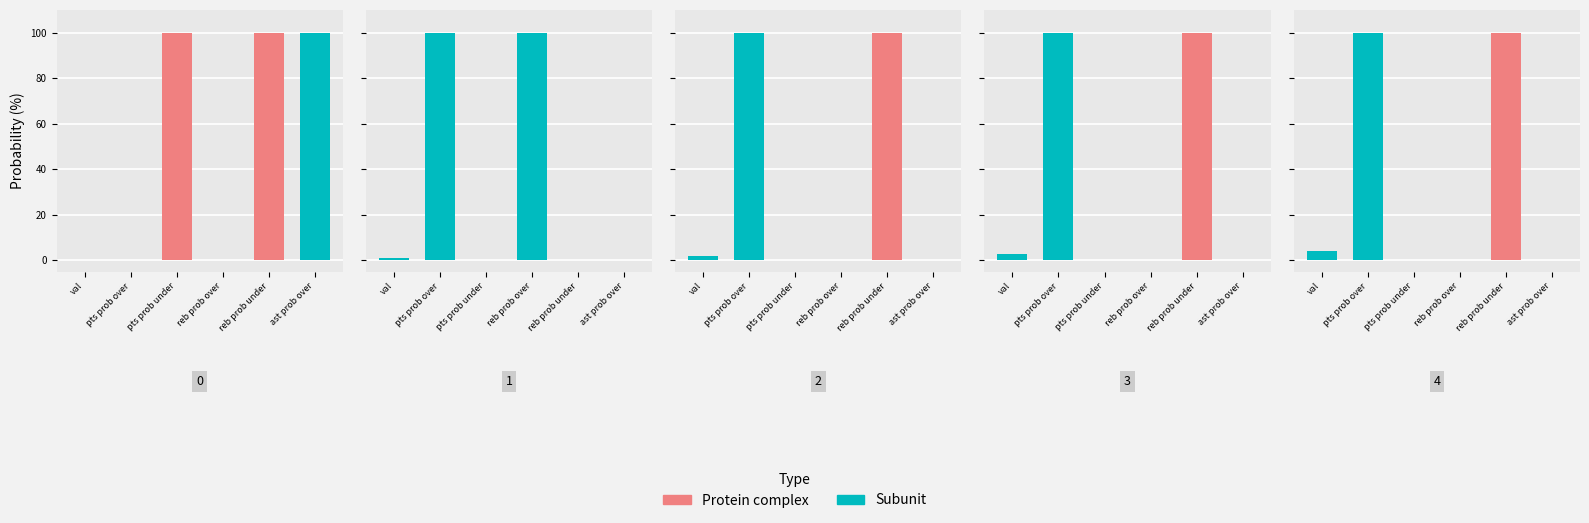

What is the difference between the second highest and minimum values in the reb prob under series?

100